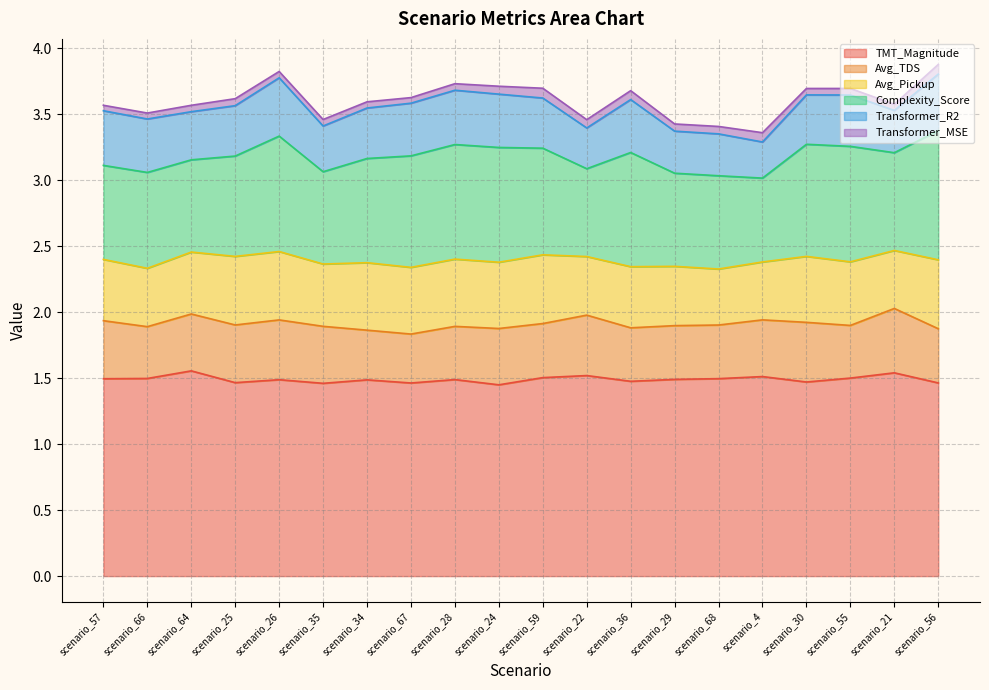

Reading left to right, list all the values displayed in this chart.

TMT_Magnitude: 1.5	1.5	1.6	1.5	1.5	1.5	1.5	1.5	1.5	1.4	1.5	1.5	1.5	1.5	1.5	1.5	1.5	1.5	1.5	1.5
Avg_TDS: 0.4	0.4	0.4	0.4	0.5	0.4	0.4	0.4	0.4	0.4	0.4	0.5	0.4	0.4	0.4	0.4	0.5	0.4	0.5	0.4
Avg_Pickup: 0.5	0.4	0.5	0.5	0.5	0.5	0.5	0.5	0.5	0.5	0.5	0.4	0.5	0.4	0.4	0.4	0.5	0.5	0.4	0.5
Complexity_Score: 0.7	0.7	0.7	0.8	0.9	0.7	0.8	0.8	0.9	0.9	0.8	0.7	0.9	0.7	0.7	0.6	0.8	0.9	0.7	1.0
Transformer_R2: 0.4	0.4	0.4	0.4	0.4	0.3	0.4	0.4	0.4	0.4	0.4	0.3	0.4	0.3	0.3	0.3	0.4	0.4	0.3	0.4
Transformer_MSE: 0.0	0.0	0.0	0.1	0.0	0.0	0.0	0.0	0.0	0.1	0.1	0.1	0.1	0.1	0.1	0.1	0.0	0.0	0.0	0.1